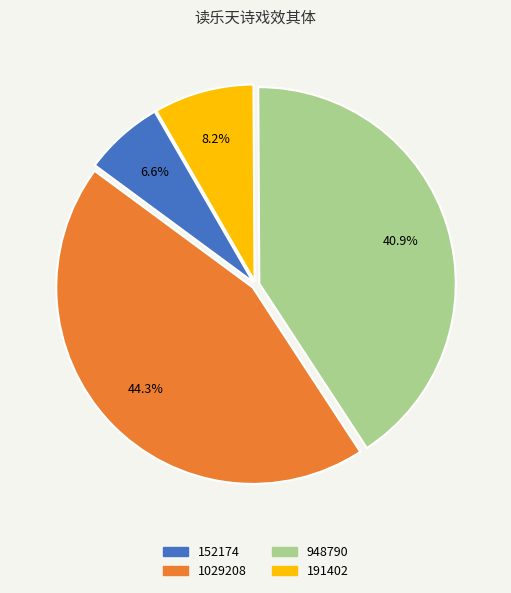

Rank the categories by value from lowest to highest.

152174, 191402, 948790, 1029208